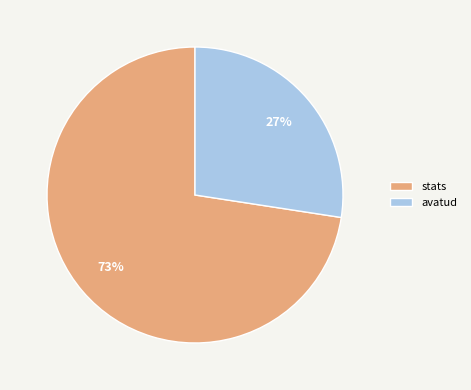

Rank the categories by value from lowest to highest.

avatud, stats